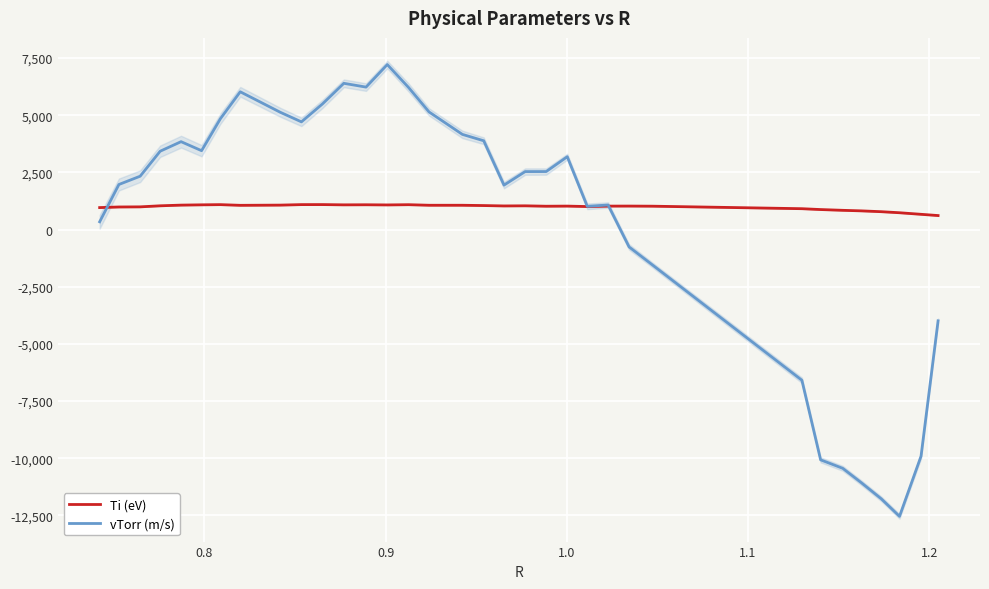

What are all the series names shown in the legend?

Ti (eV), vTorr (m/s)